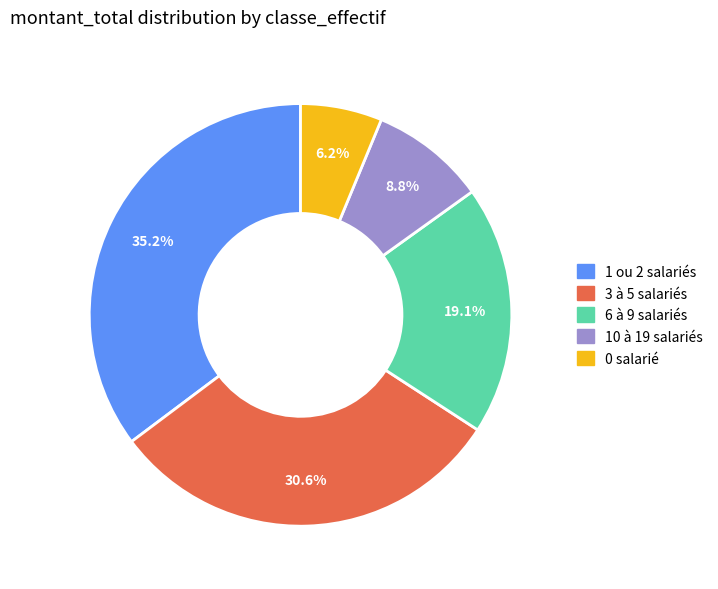

Does any single category account for the majority?

No